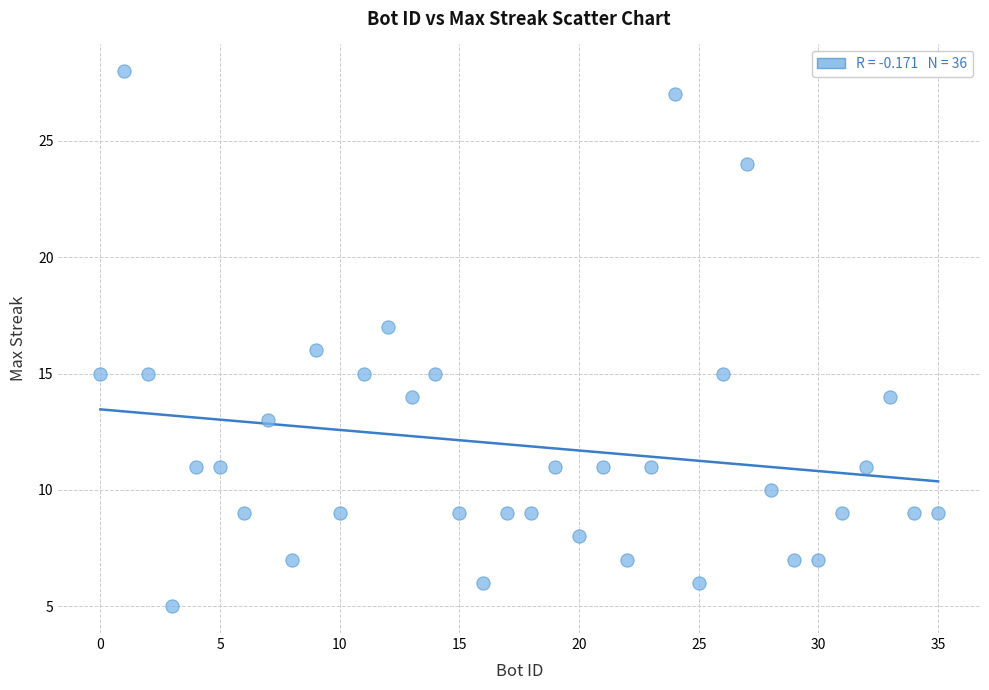

What is the range of X values (max minus min)?

35